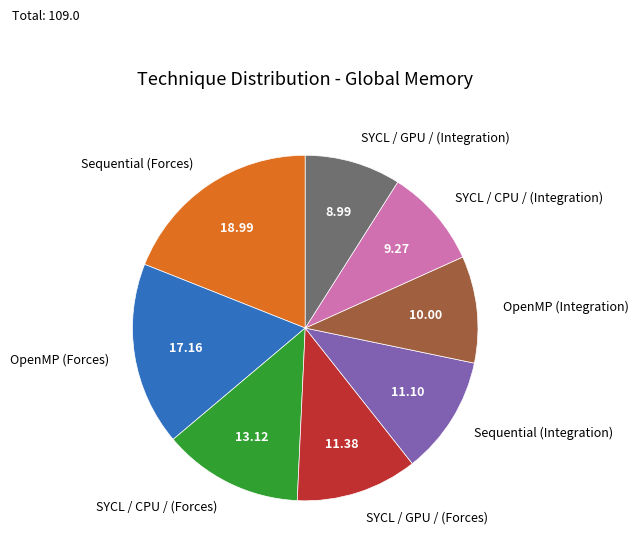

Is there a majority slice in this chart?

No